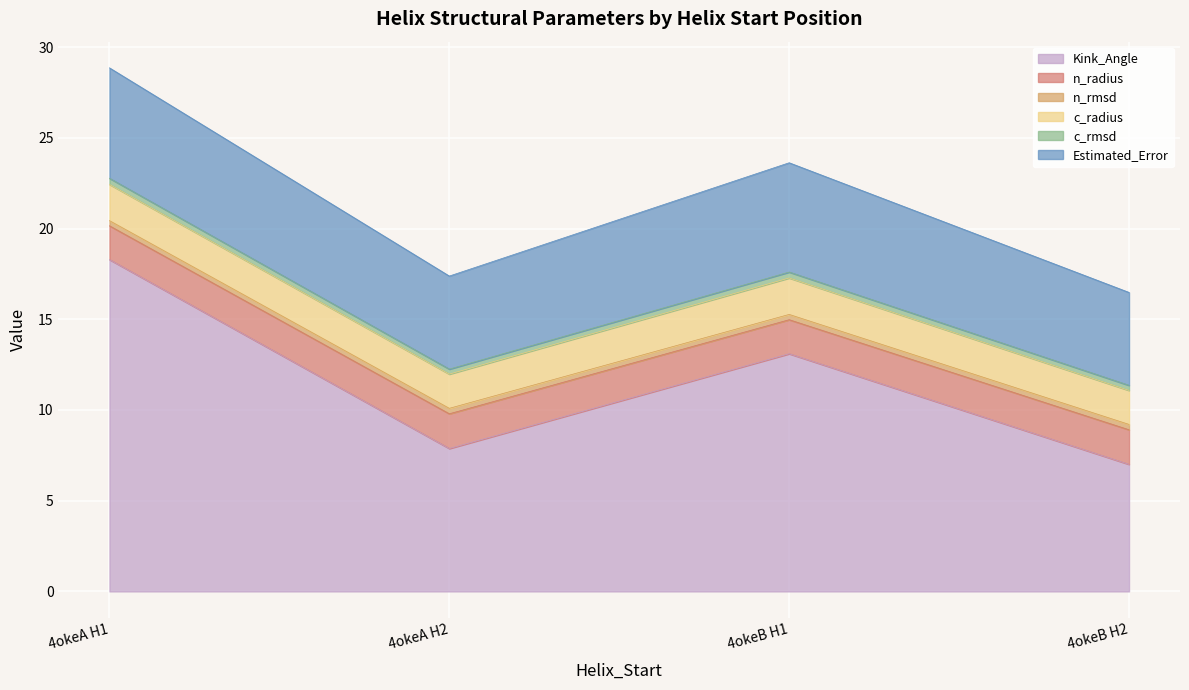

At which category is the sum across all series the highest?

4okeA H1